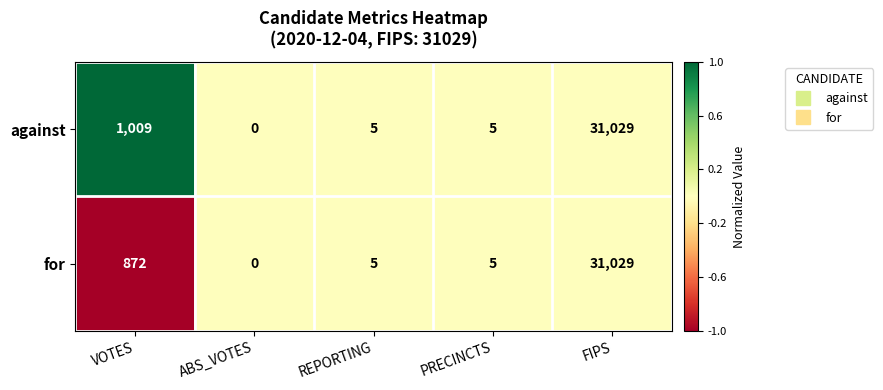

What is the sum of all for values?

31911